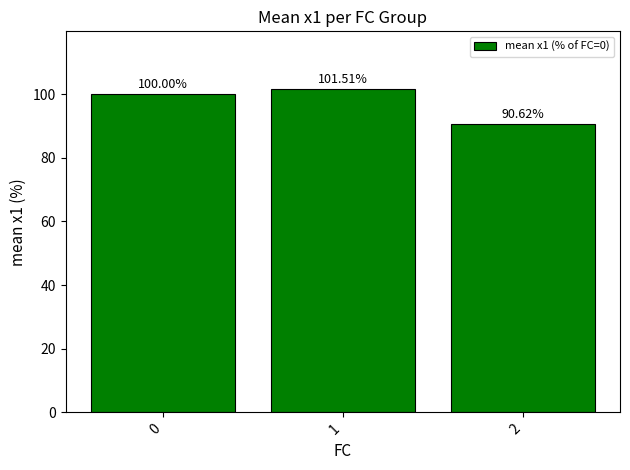

What is the average value?

97.4